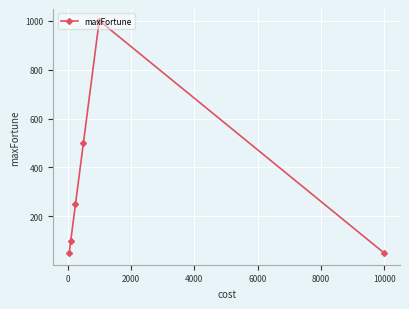

What is the maximum value shown in the chart?

1000